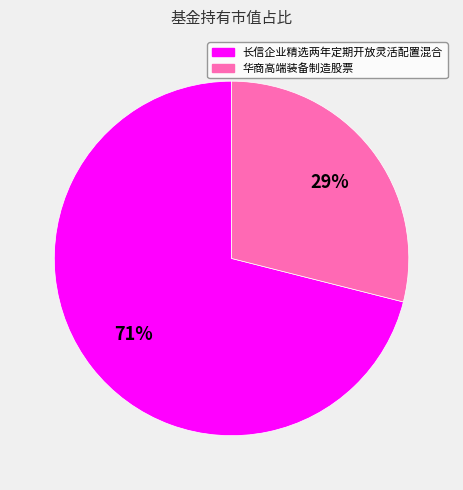

The 华商高端装备制造股票 slice represents 21% of the pie. True or false?

False